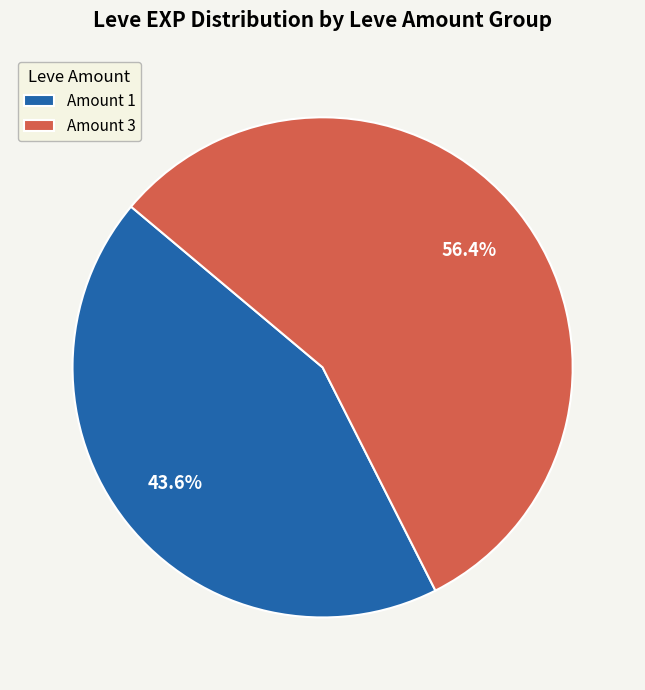

Rank the categories by value from highest to lowest.

Amount 3, Amount 1